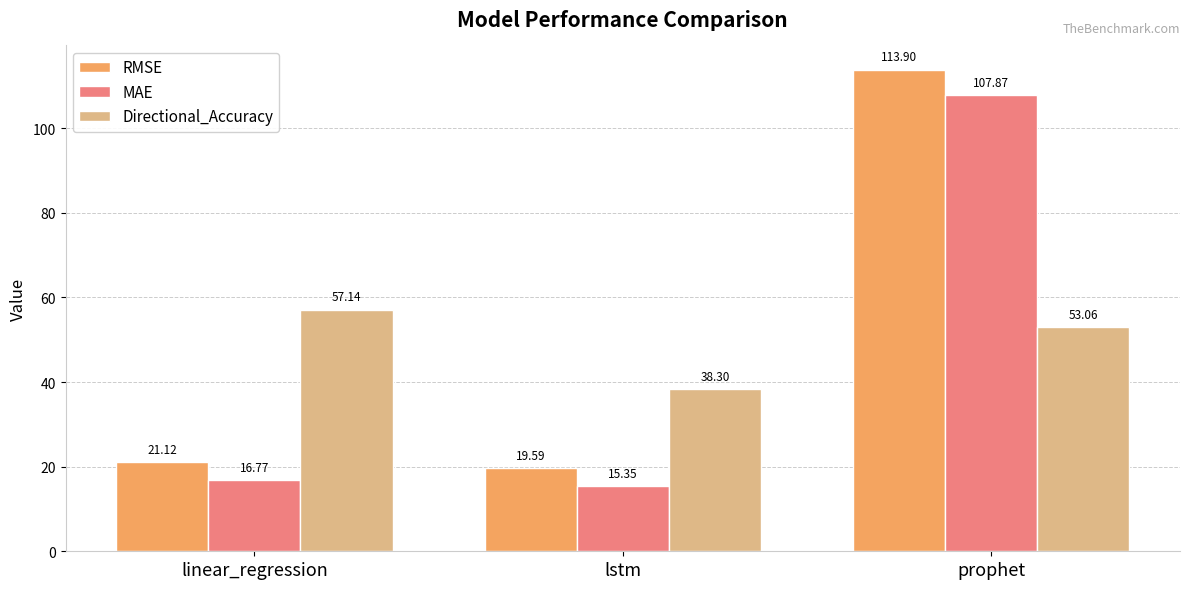

List the series in order of their overall mean, lowest first.

MAE, Directional_Accuracy, RMSE